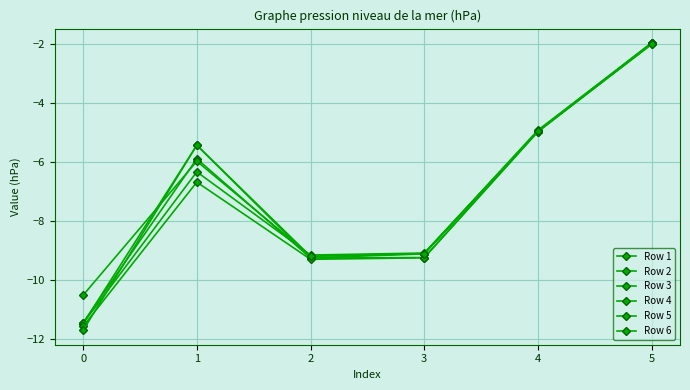

How many interior local valleys does the Row 1 series have?

1